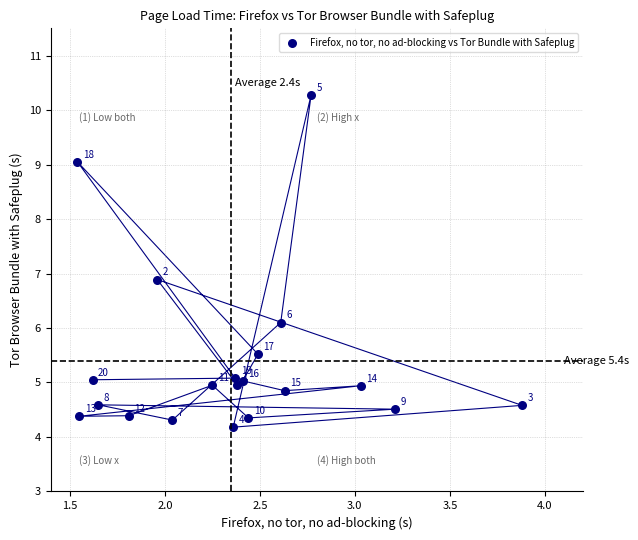

What Y value in the scatter plot is closest to 7?

6.9